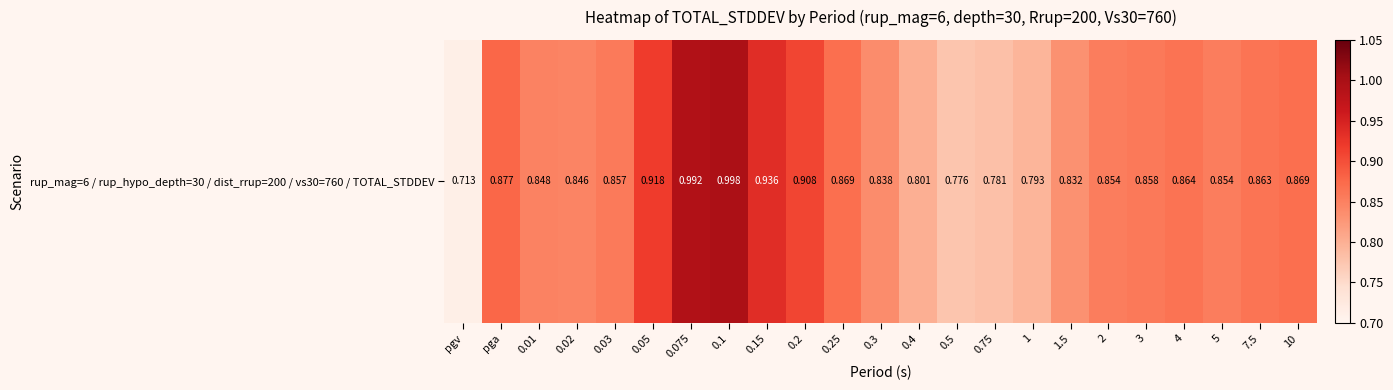

What value does the data have at 0.01?

0.8